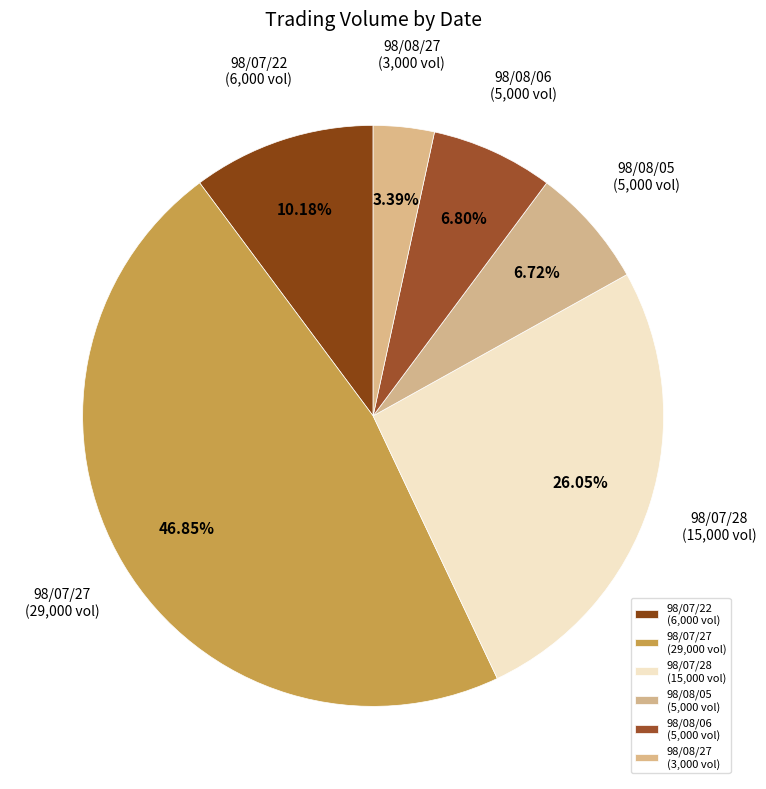

What percentage is the 98/07/27 slice, to the nearest percent?

47%